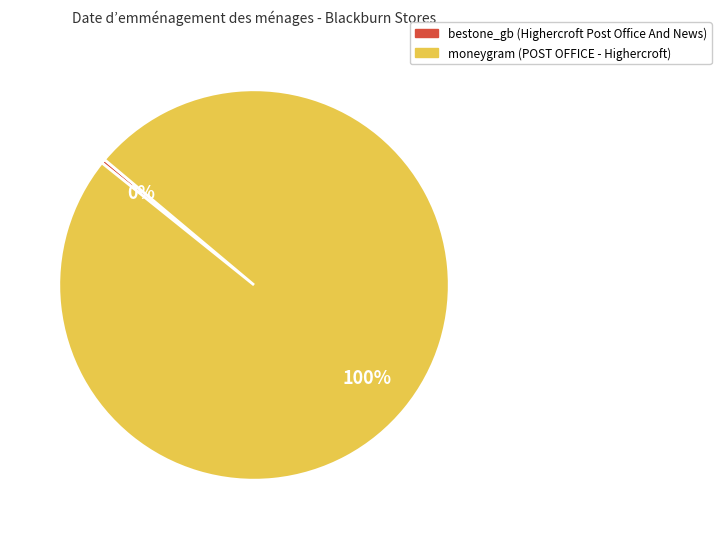

Is moneygram the majority of the pie?

Yes